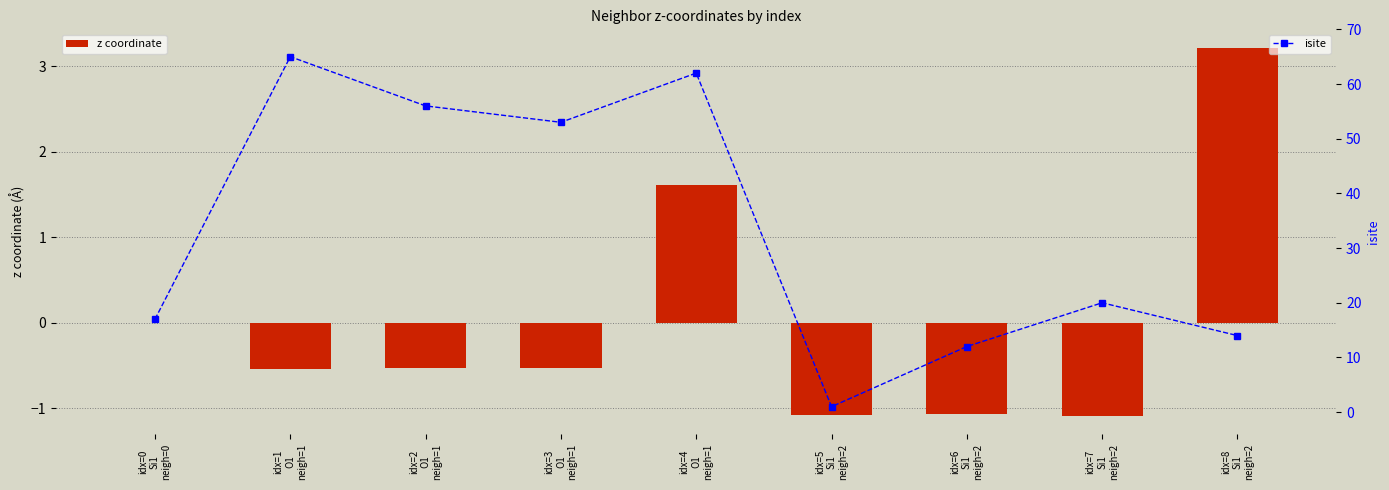

Rank the series by their average value, from lowest to highest.

z coordinate, isite